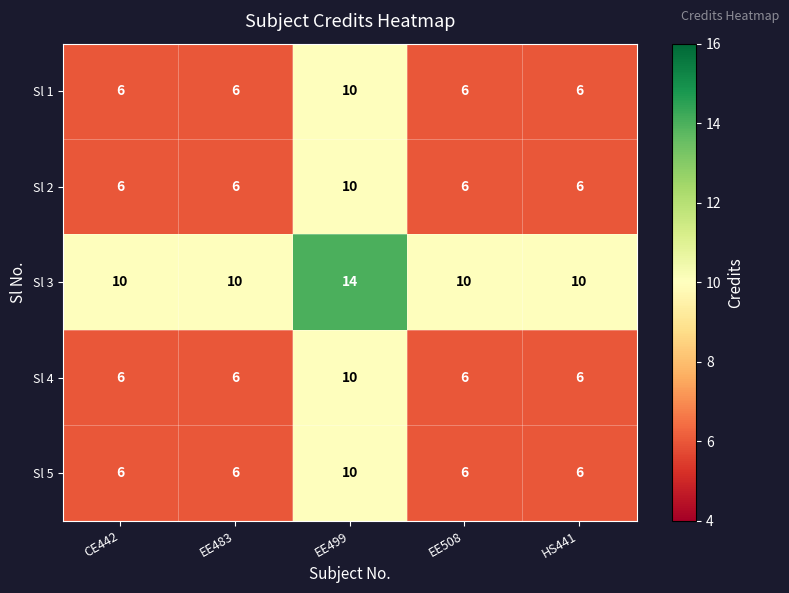

The value of Sl 4 at CE442 is 3. True or false?

False